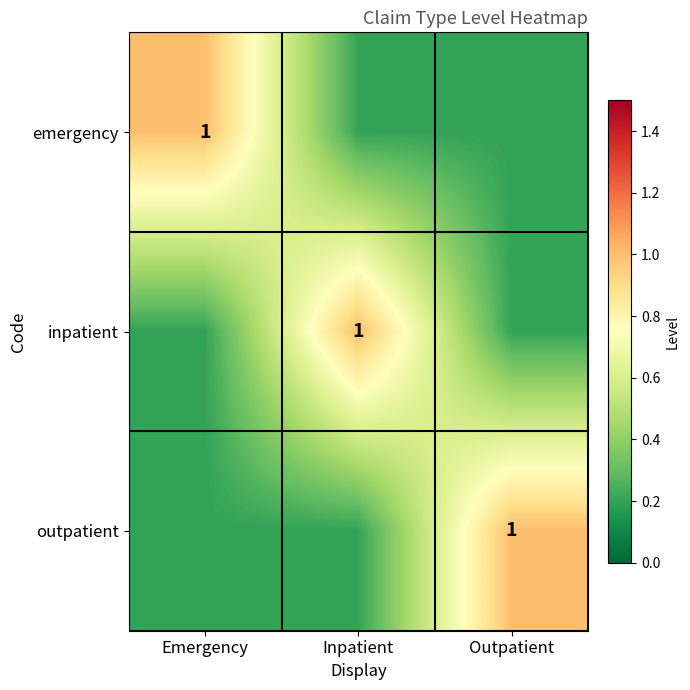

Is the value of outpatient at Emergency greater than the value of inpatient at Outpatient?

No